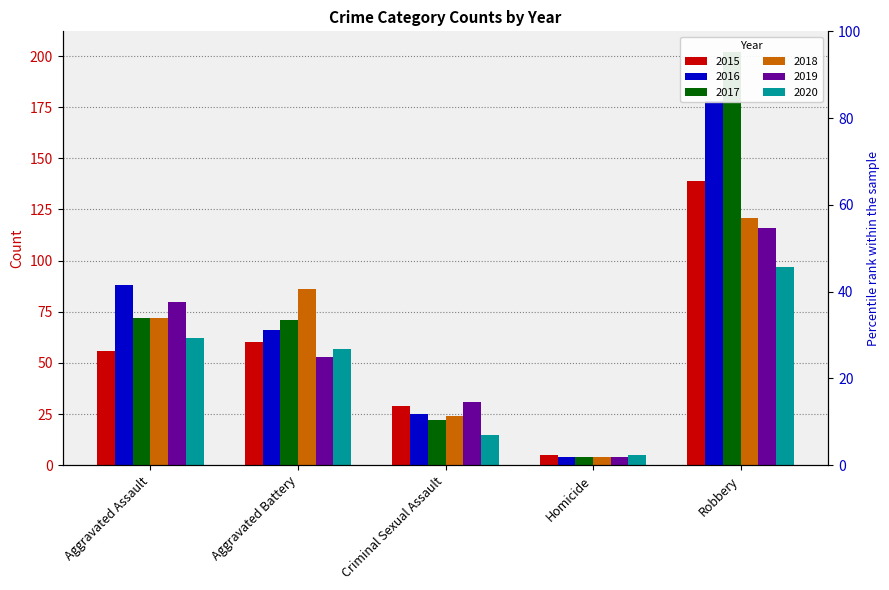

Rank the series by their maximum value, from highest to lowest.

2017, 2016, 2015, 2018, 2019, 2020